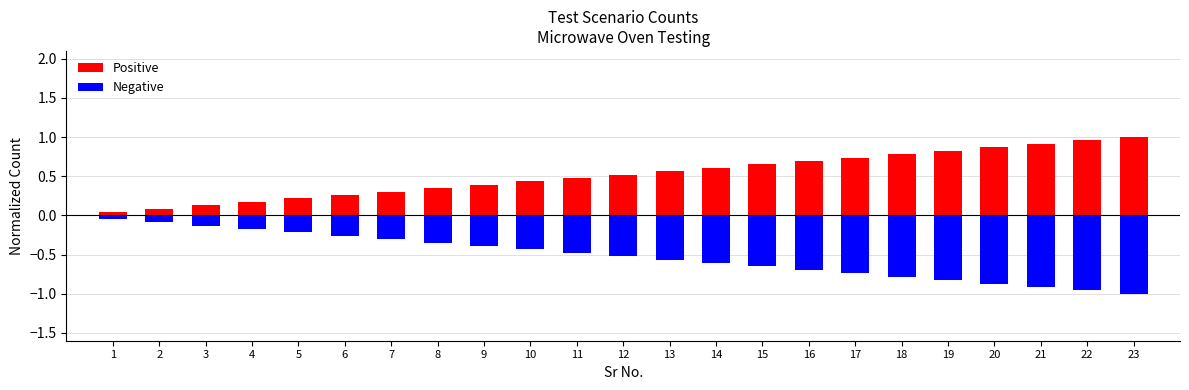

Reading right to left, what are all the values shown in this chart?

Positive: 23=1.0	22=1.0	21=0.9	20=0.9	19=0.8	18=0.8	17=0.7	16=0.7	15=0.7	14=0.6	13=0.6	12=0.5	11=0.5	10=0.4	9=0.4	8=0.3	7=0.3	6=0.3	5=0.2	4=0.2	3=0.1	2=0.1	1=0.0
Negative: 23=-1.0	22=-1.0	21=-0.9	20=-0.9	19=-0.8	18=-0.8	17=-0.7	16=-0.7	15=-0.7	14=-0.6	13=-0.6	12=-0.5	11=-0.5	10=-0.4	9=-0.4	8=-0.3	7=-0.3	6=-0.3	5=-0.2	4=-0.2	3=-0.1	2=-0.1	1=-0.0